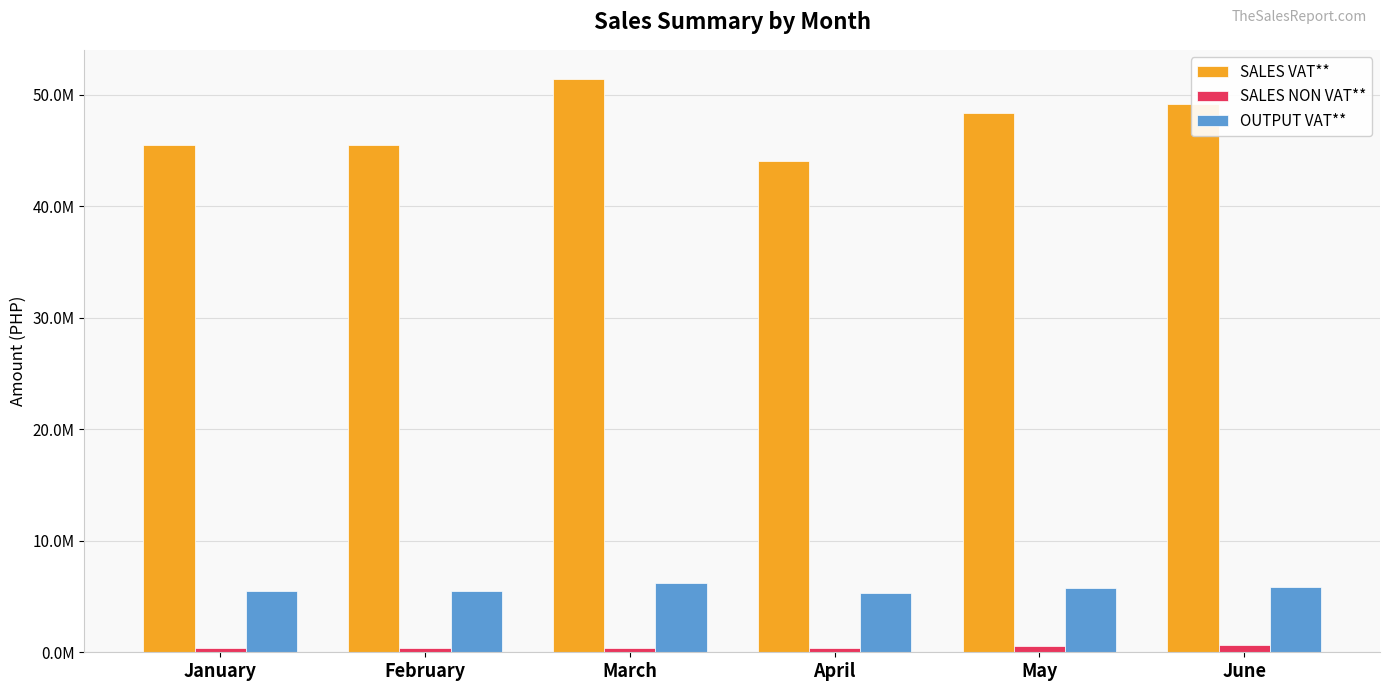

Is it true that SALES NON VAT** equals 281630.6 at April?

False